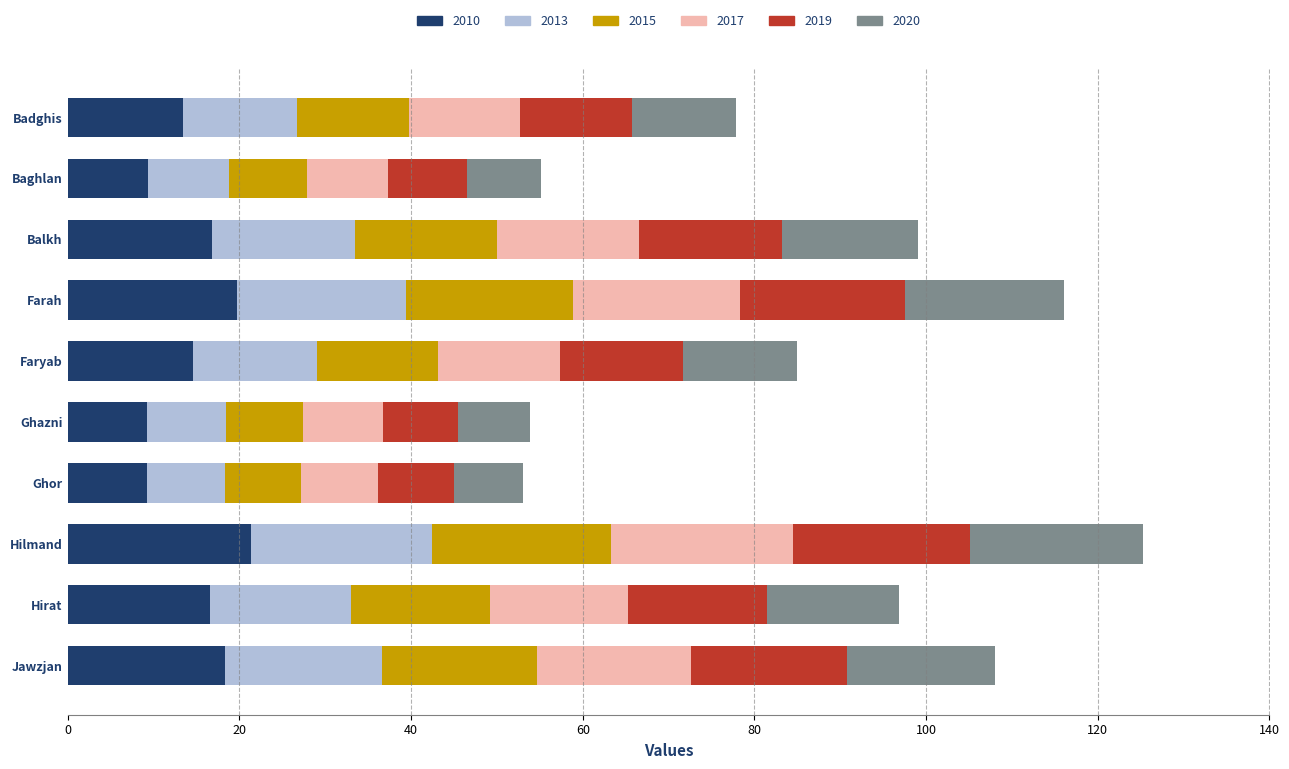

True or false: 2010 has a value of 13.5 at Badghis.

True